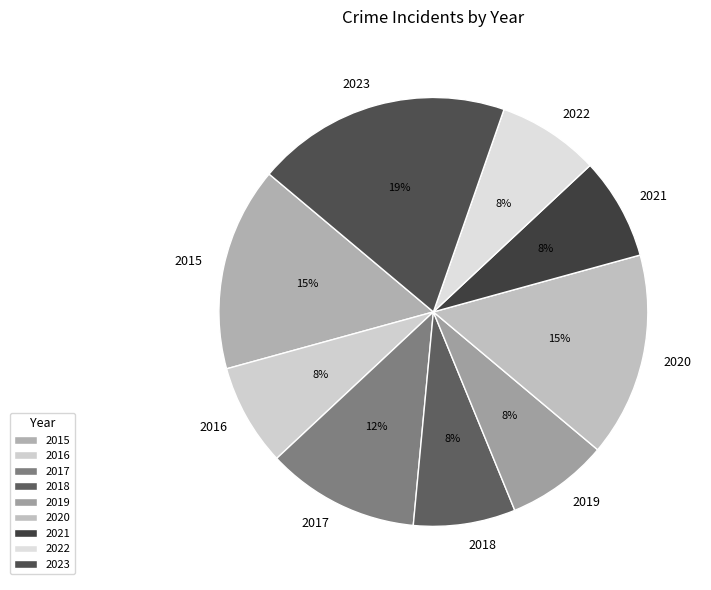

Combined, do 2023 and 2022 account for over 50%?

No